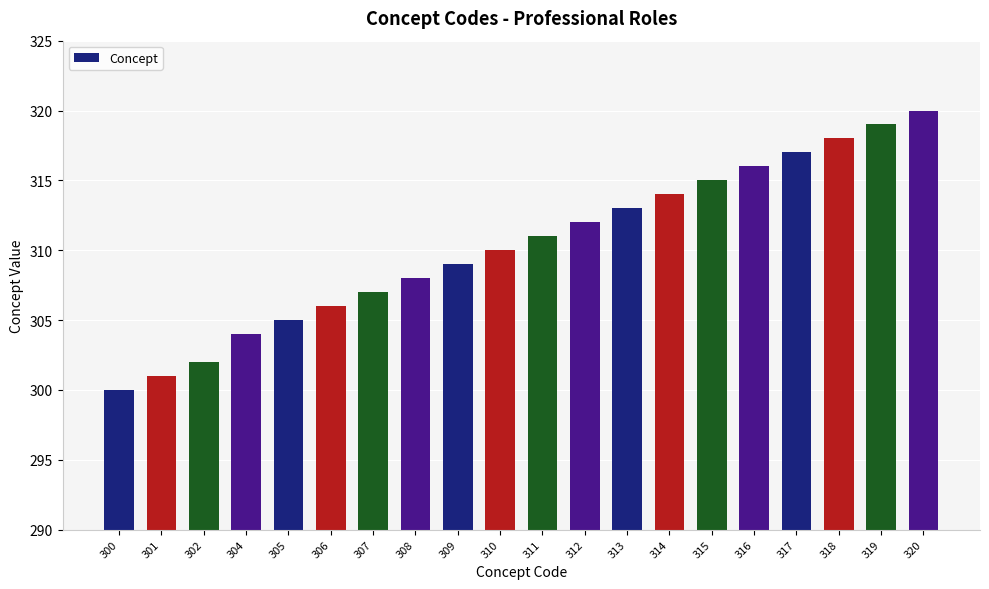

Is it true that the value at 302 is 302?

True